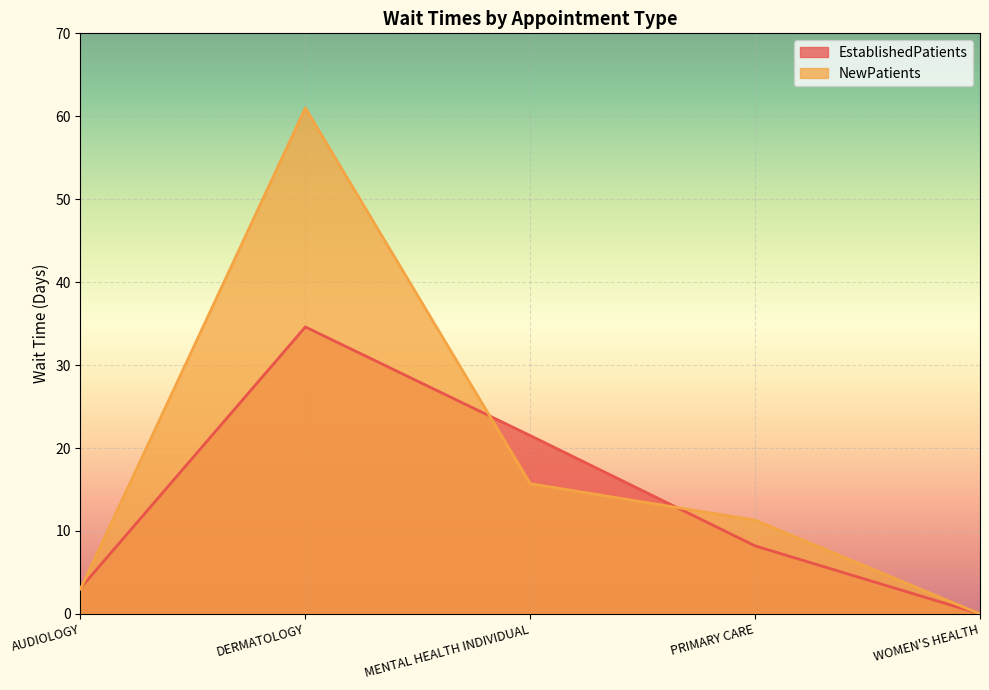

What are all the series names shown in the legend?

EstablishedPatients, NewPatients